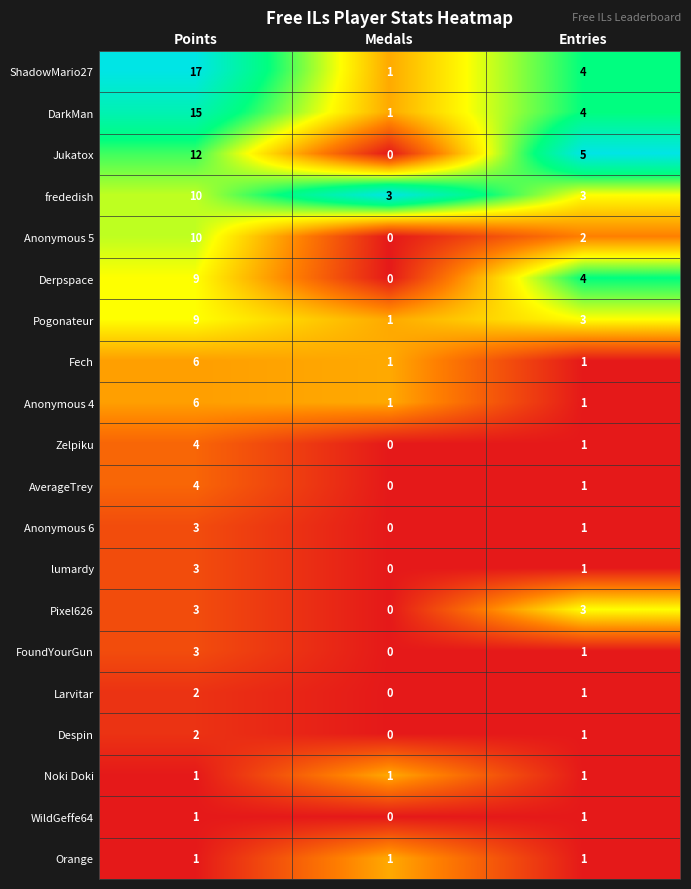

What is the spread (max minus min) of values at Medals?

3